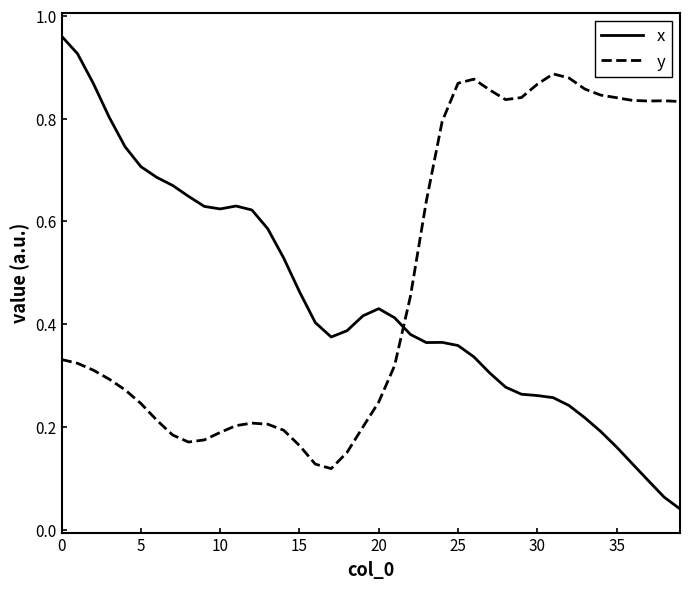

Which series has the largest total across all categories?

y